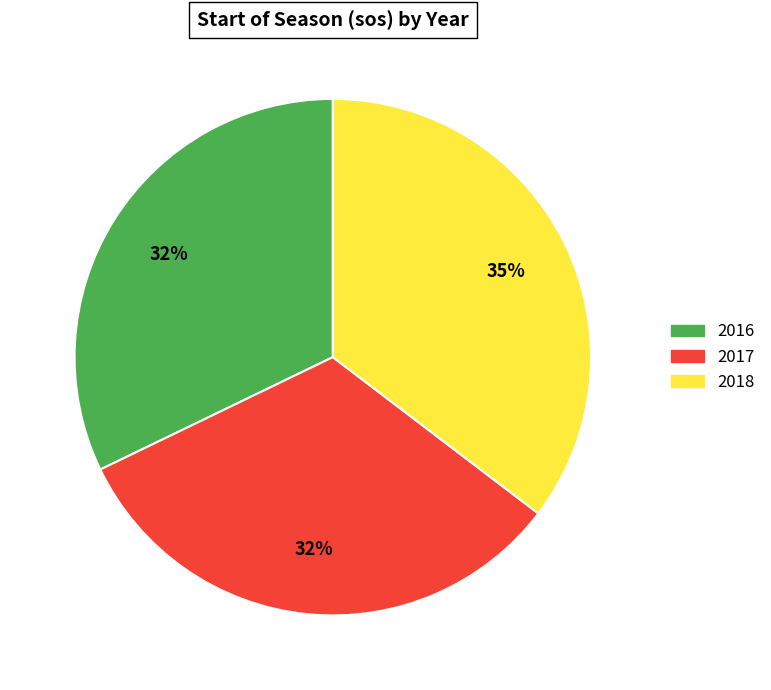

Which slice is the largest?

2018